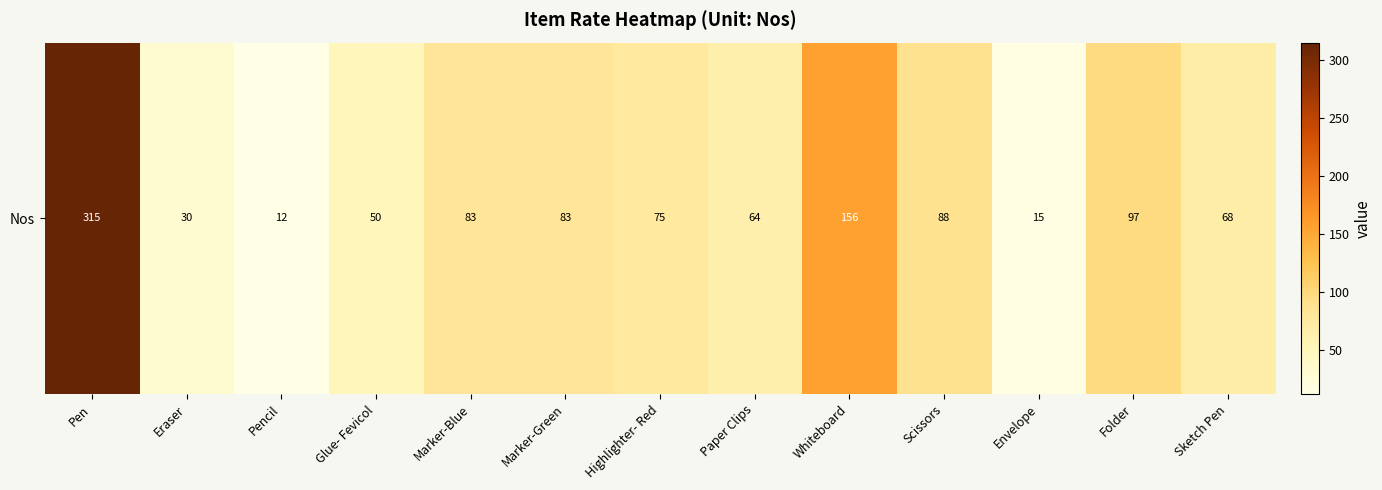

List the labels in order of value, smallest first.

Pencil, Envelope, Eraser, Glue- Fevicol, Paper Clips, Sketch Pen, Highlighter- Red, Marker-Blue, Marker-Green, Scissors, Folder, Whiteboard, Pen